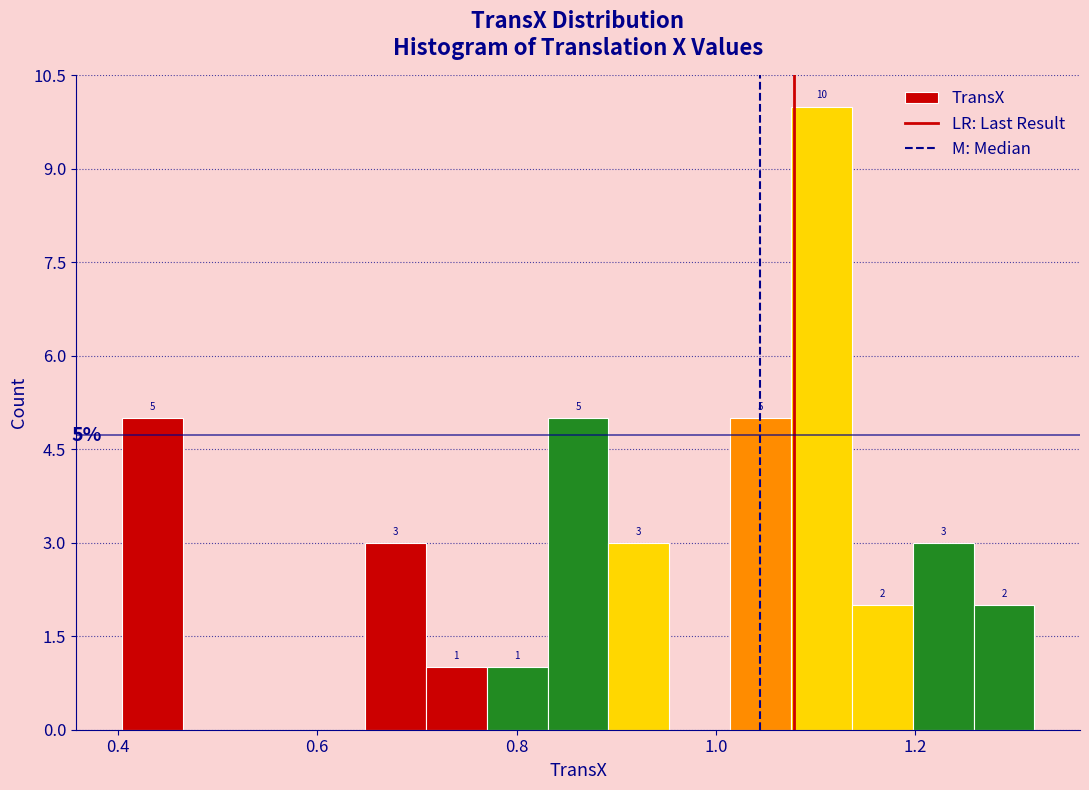

Around what value on the x-axis is the tallest bar? Give the approximate position of its centre, as read against the axis.

1.10